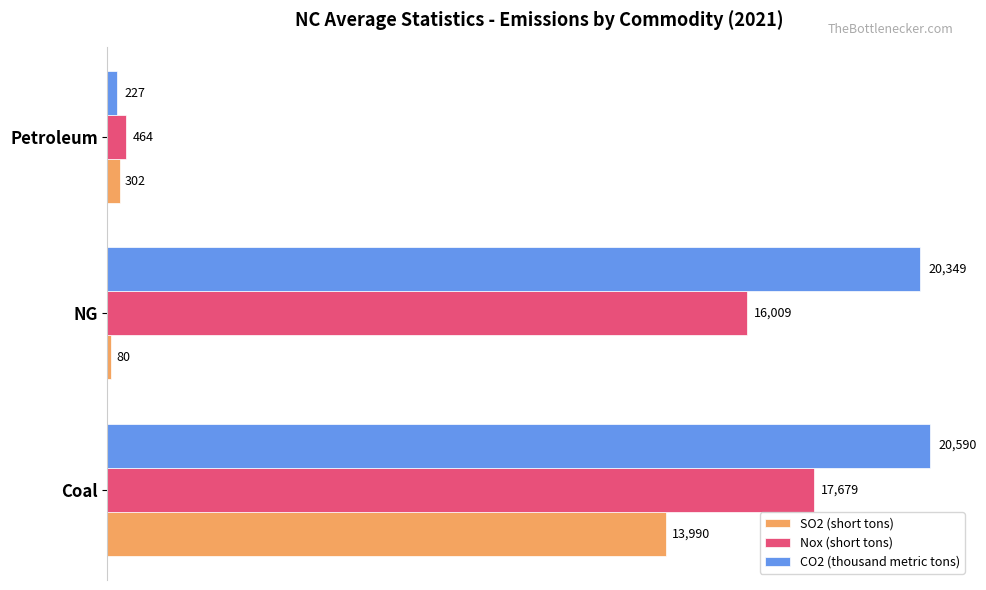

True or false: SO2 (short tons) has a value of 302 at Petroleum.

True